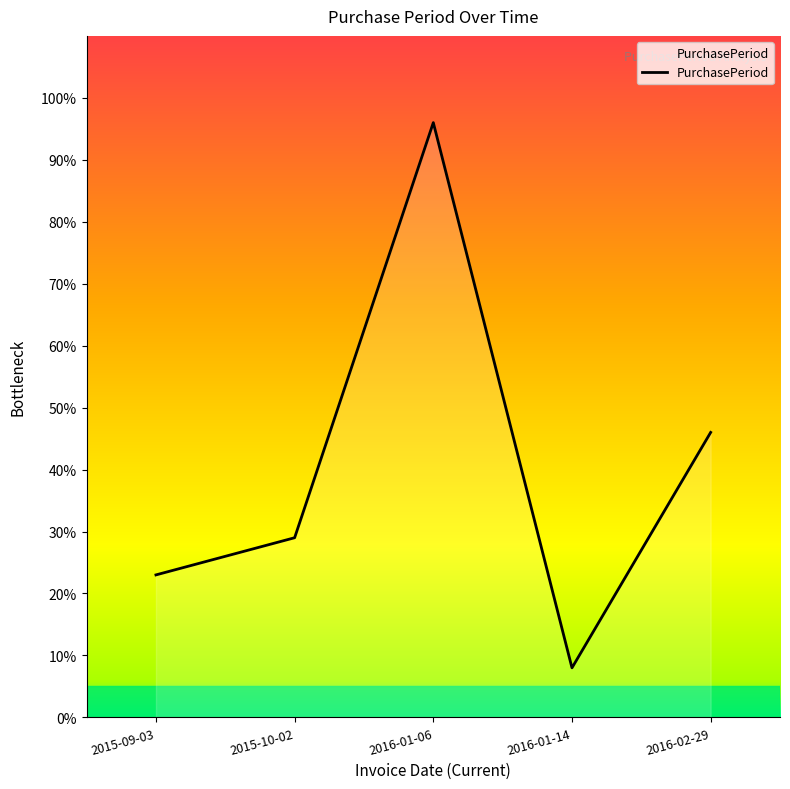

At which category does the chart reach its peak across all series?

2016-01-06